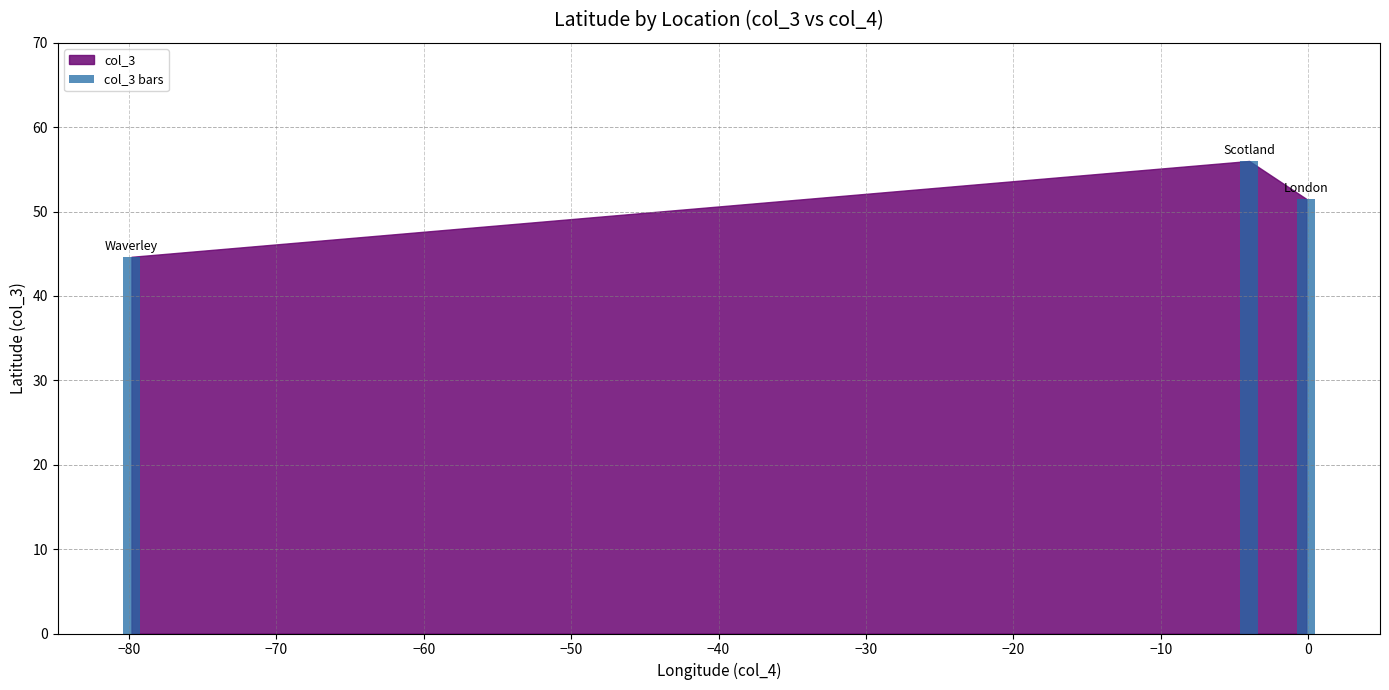

What is the minimum value shown in the chart?

44.6